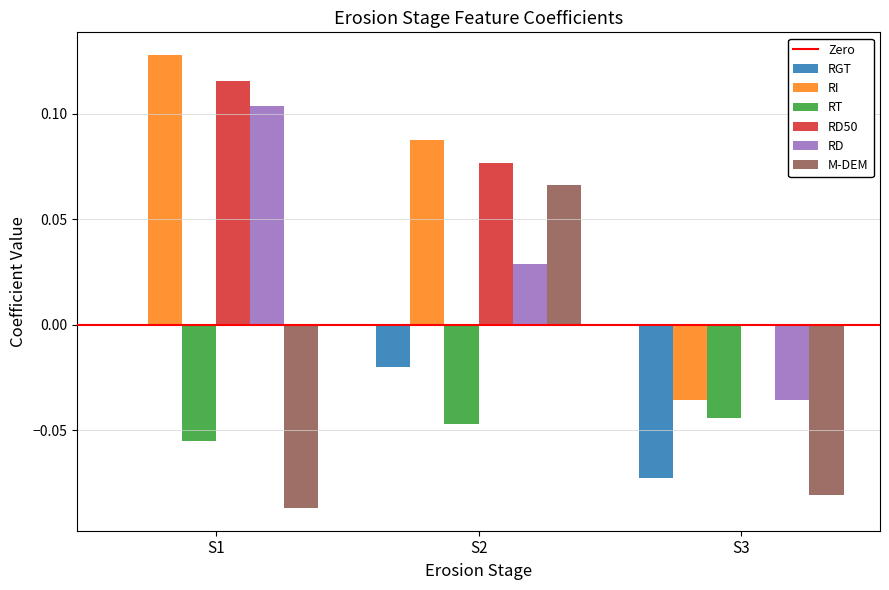

Which series has the largest total across all categories?

RD50